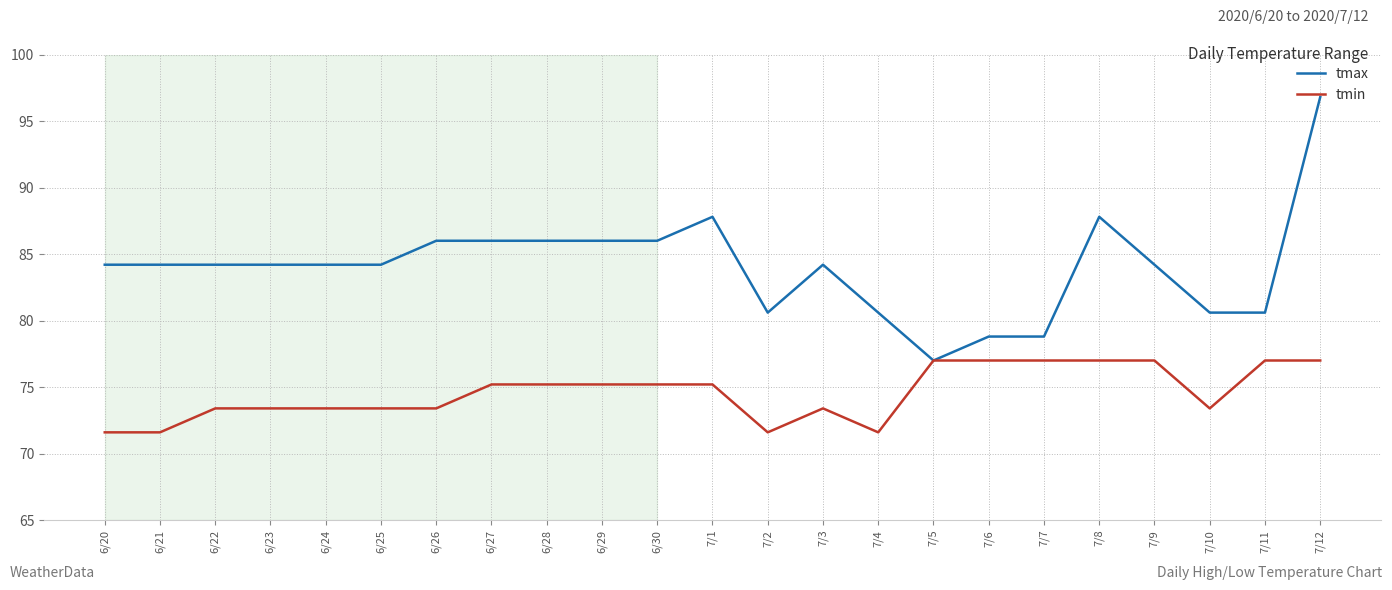

What position from the left is 6/30?

11